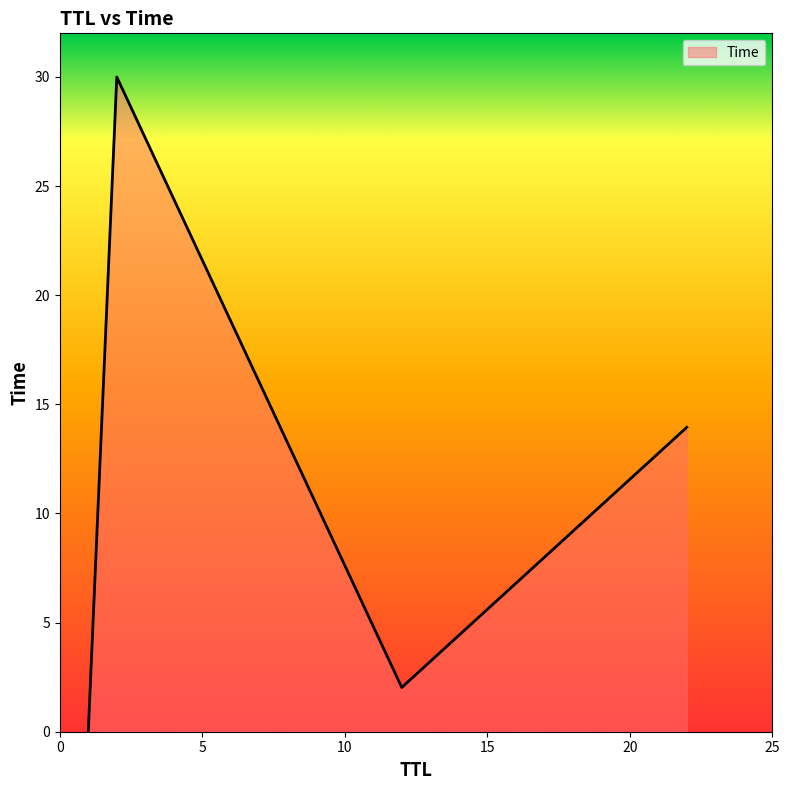

What is the greatest value displayed?

30.0